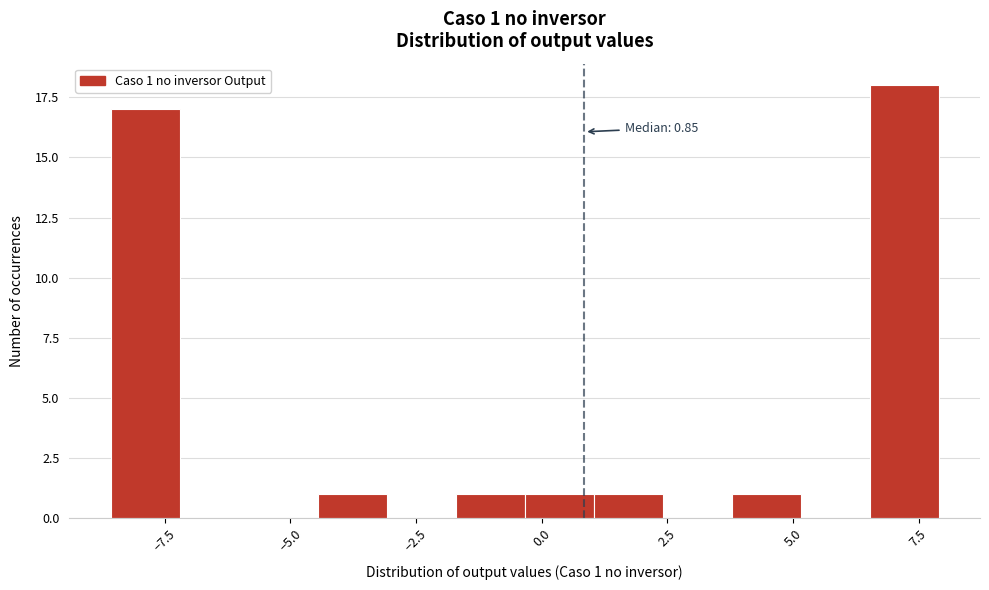

Around what value on the x-axis is the tallest bar? Give the approximate position of its centre, as read against the axis.

7.0